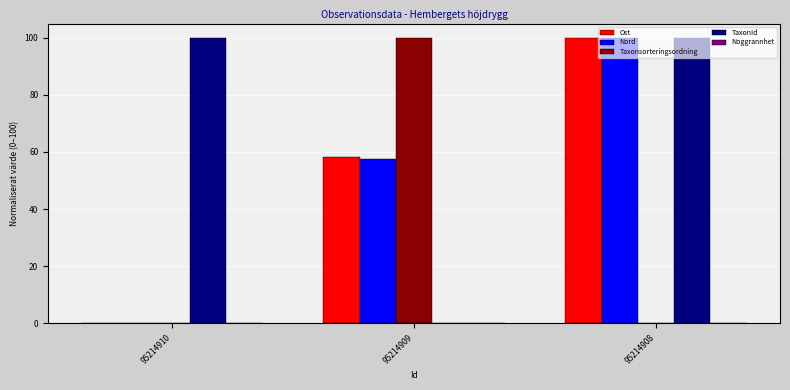

What is the maximum value for Taxonsorteringsordning?

100.0